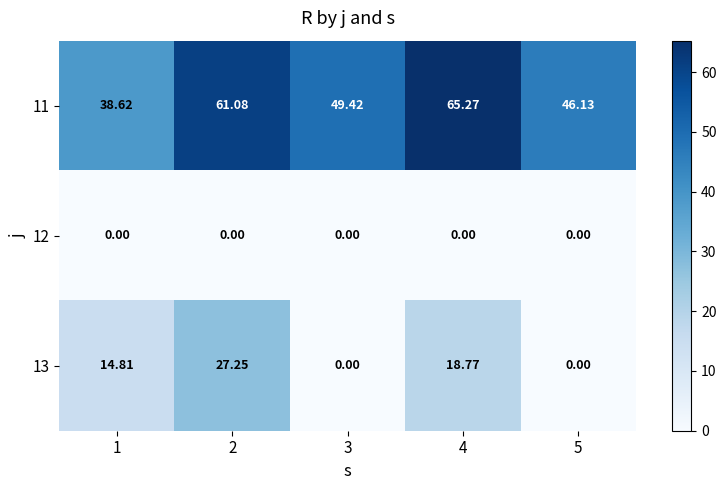

At which category is the sum across all series the highest?

2